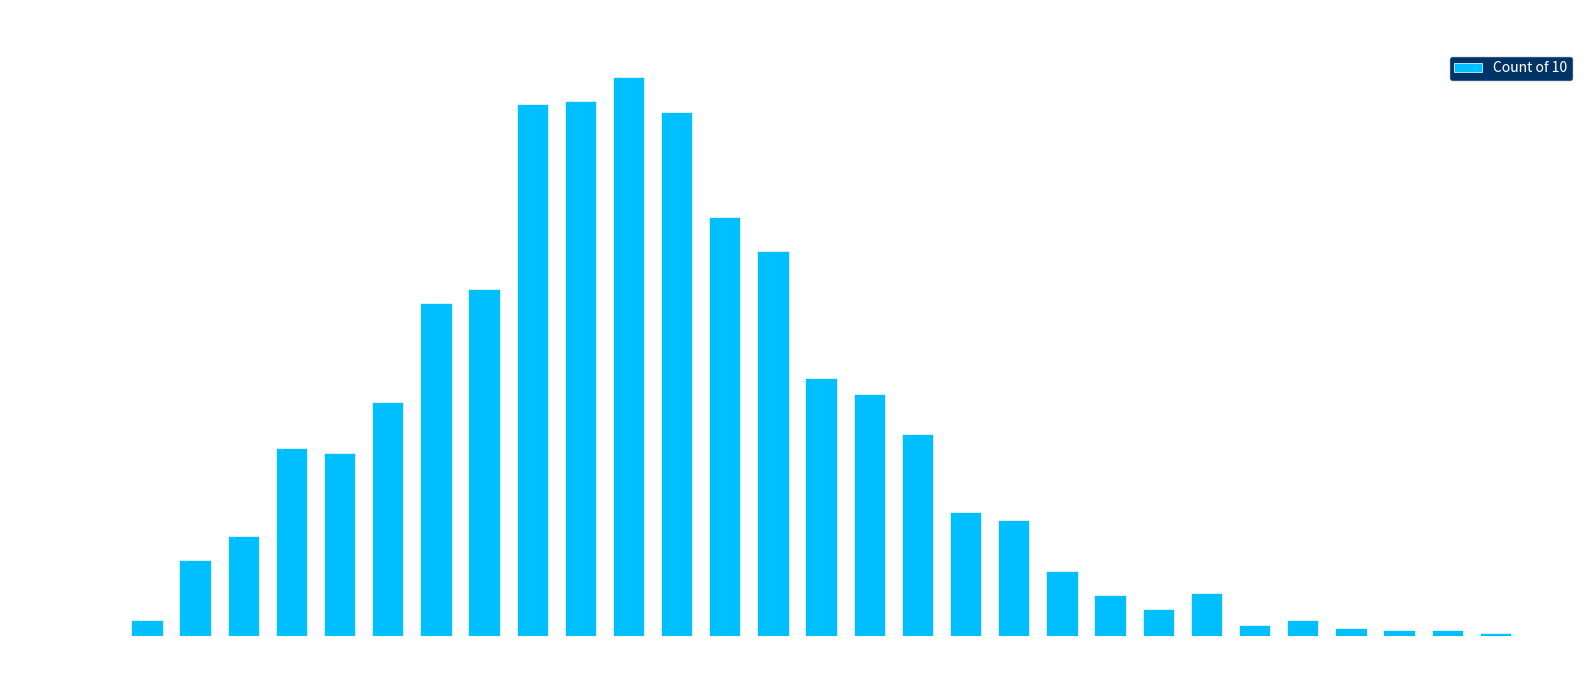

The chart shows a value of 371 at 11. True or false?

False